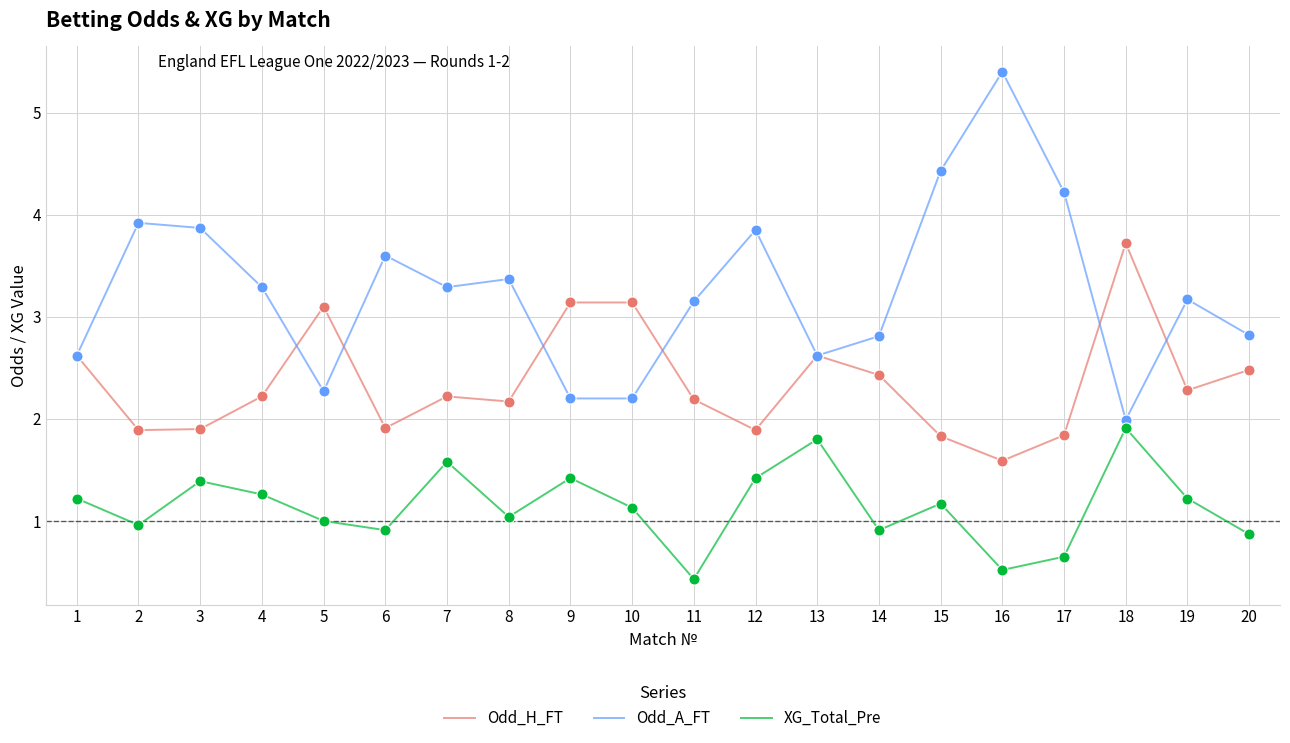

At how many categories does at least one series exceed 1?

20